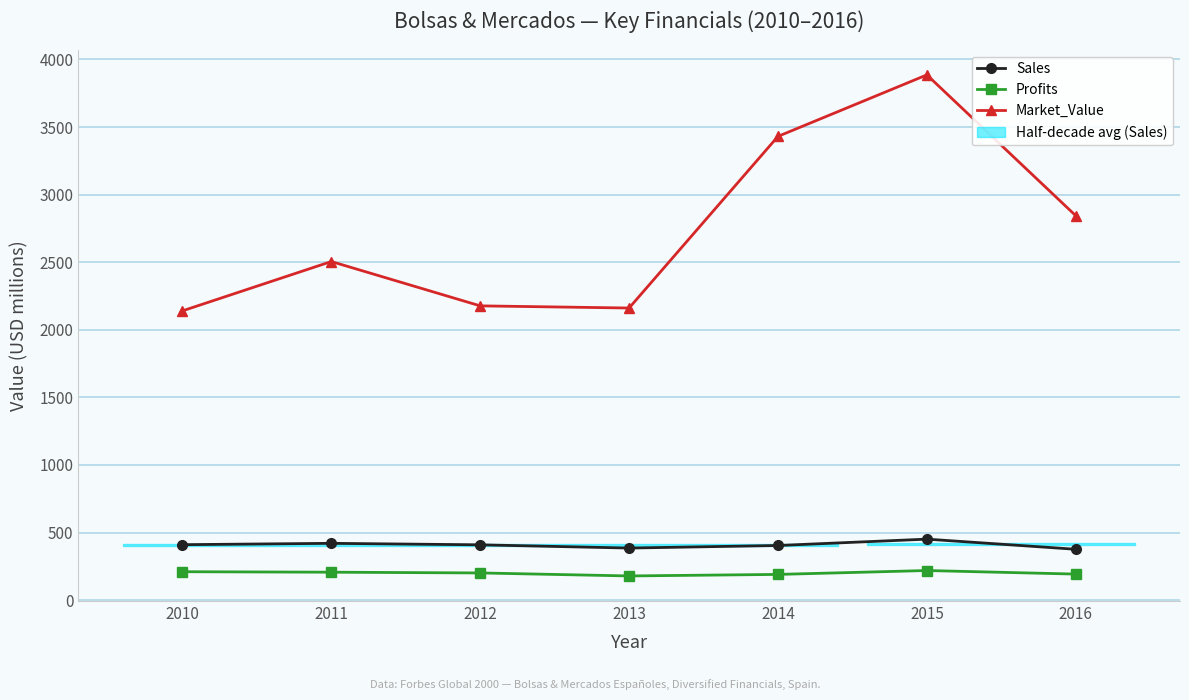

What is the difference between the Sales values at 2015 and 2013?

66.0